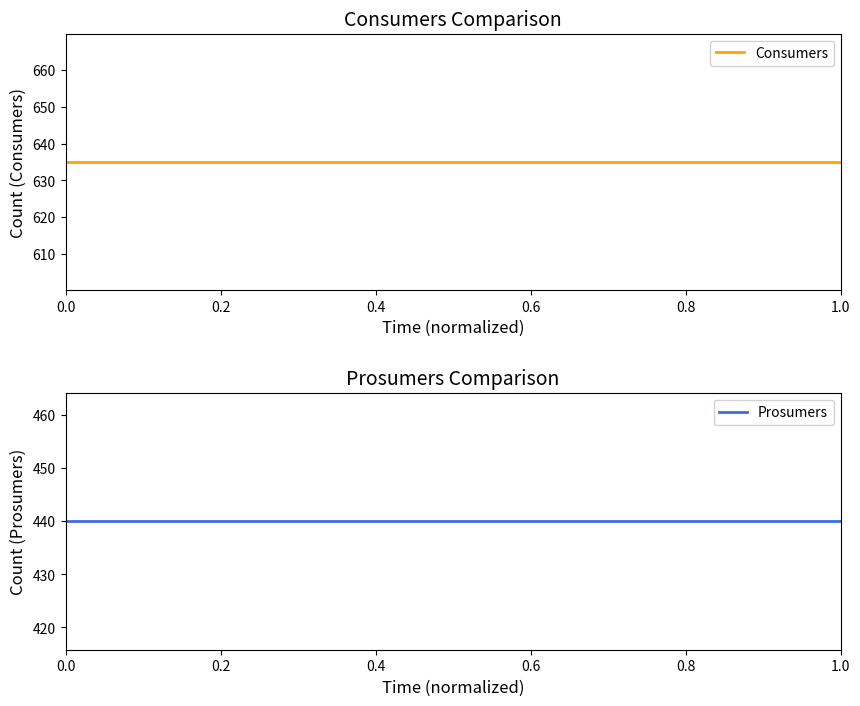

Rank the series by their average value, from highest to lowest.

Consumers, Prosumers